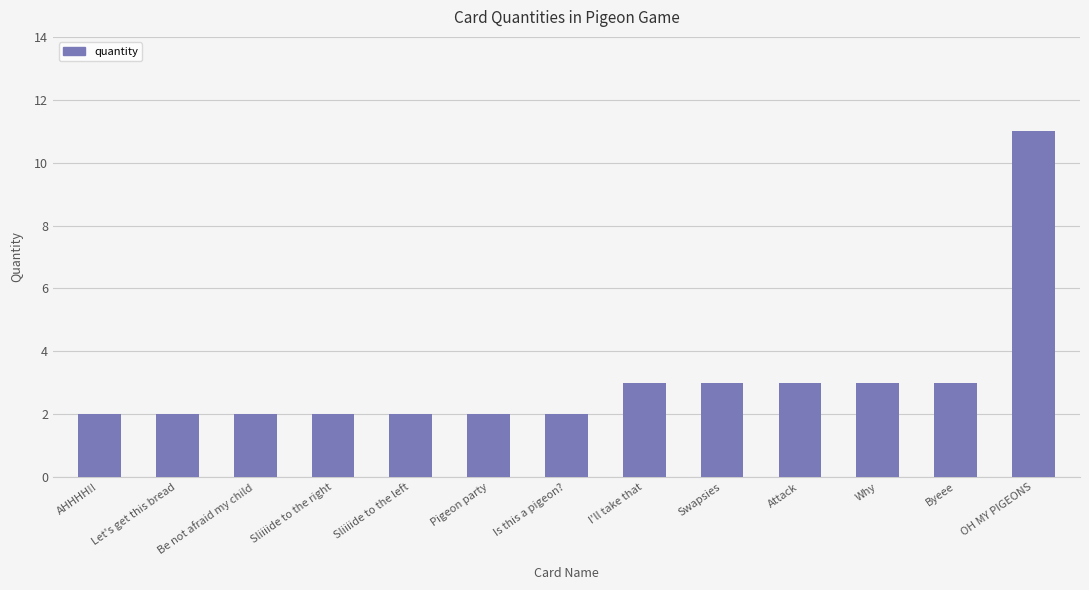

Reading left to right, transcribe all the data shown in this chart.

AHHHH!!=2	Let's get this bread=2	Be not afraid my child=2	Sliiiide to the right=2	Sliiiide to the left=2	Pigeon party=2	Is this a pigeon?=2	I'll take that=3	Swapsies=3	Attack=3	Why=3	Byeee=3	OH MY PIGEONS=11